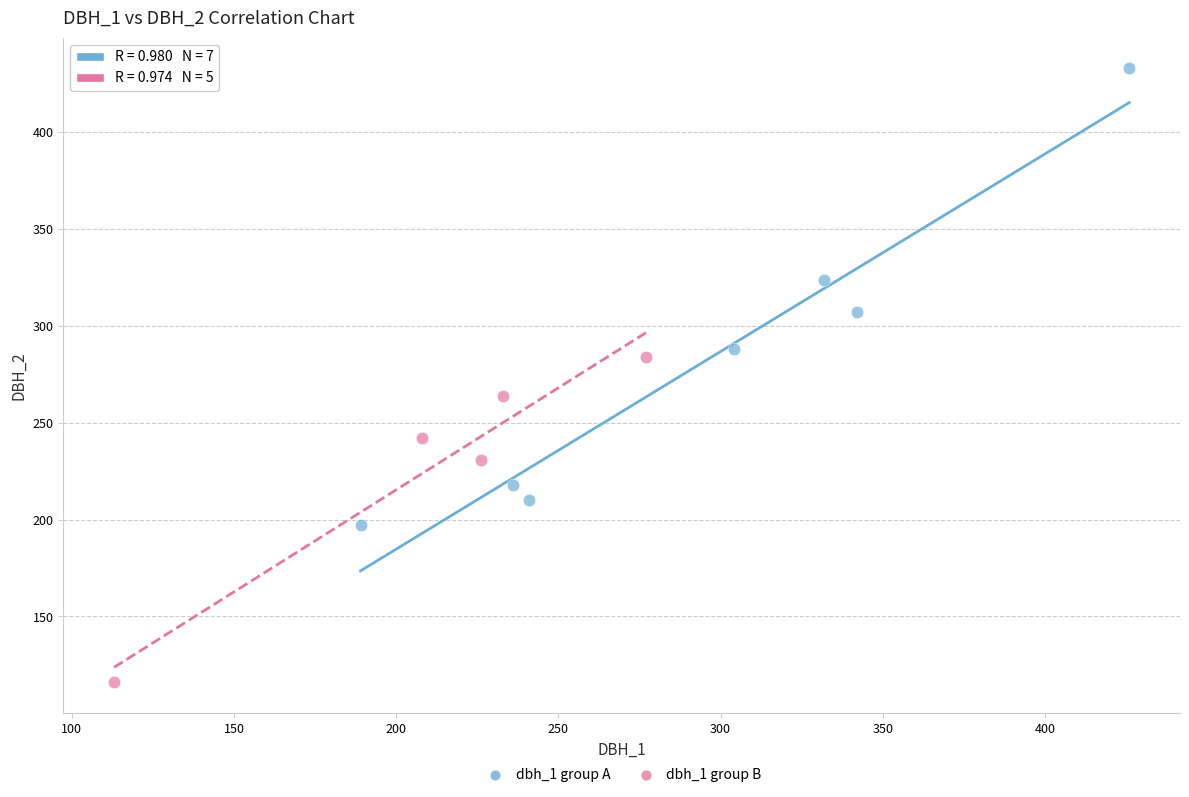

Which series contains the highest Y value?

dbh_1 group A